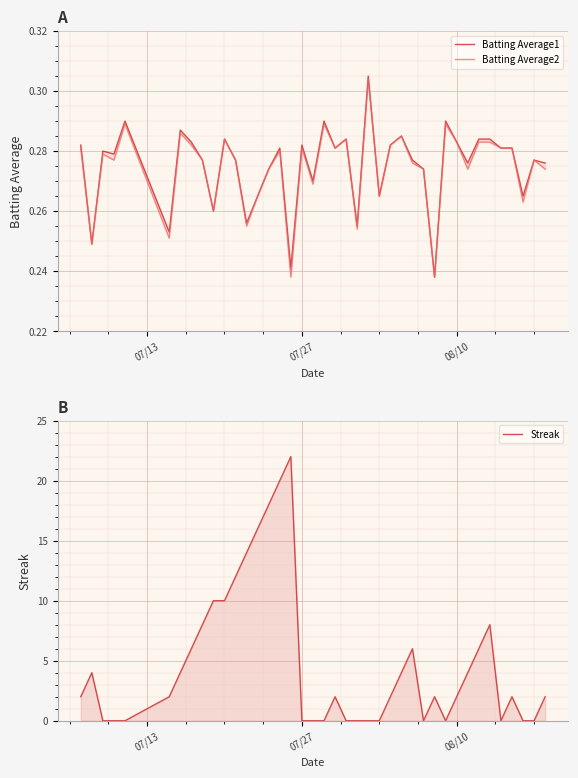

At how many categories does at least one series exceed 20?

1